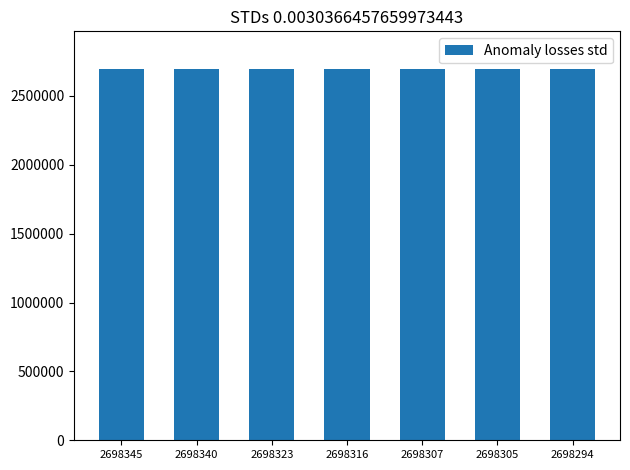

What is the average value?

2698319